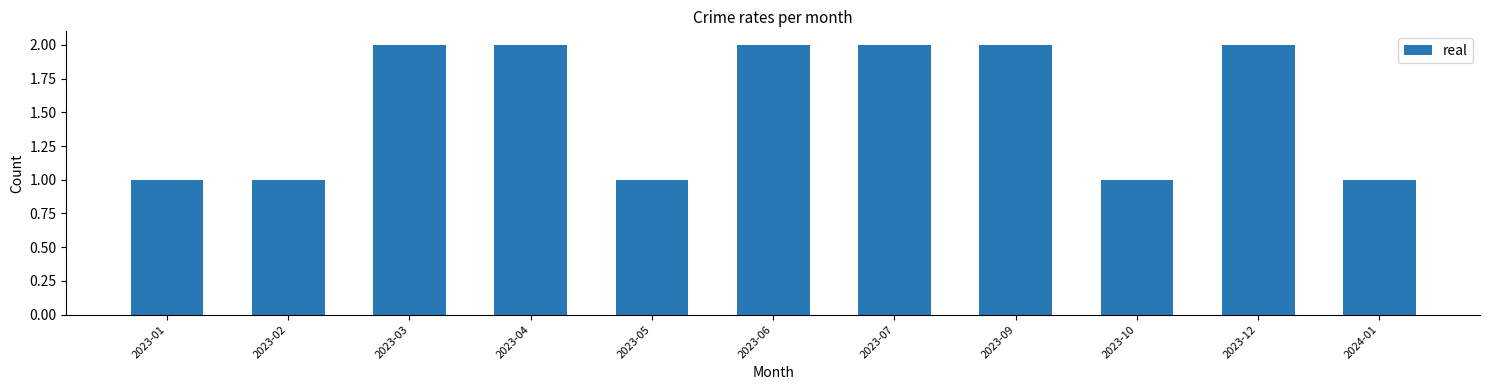

What is the sum of all values?

17